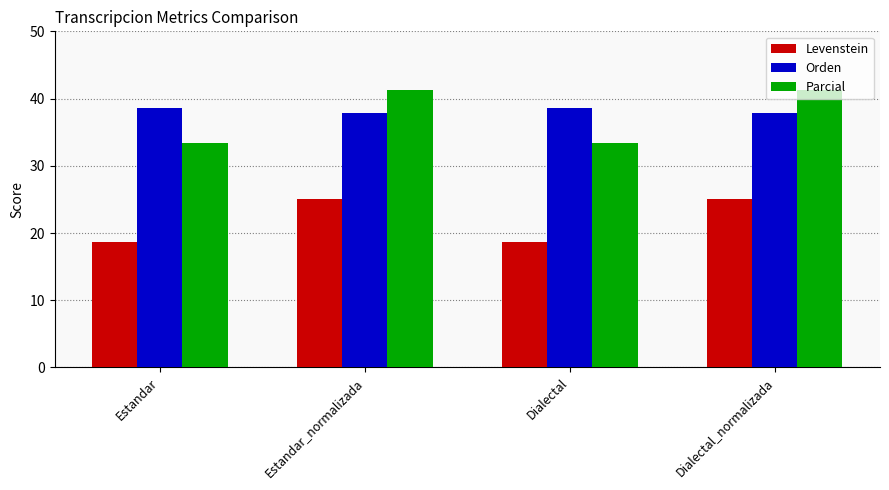

What is the lowest value of the Parcial series?

33.3